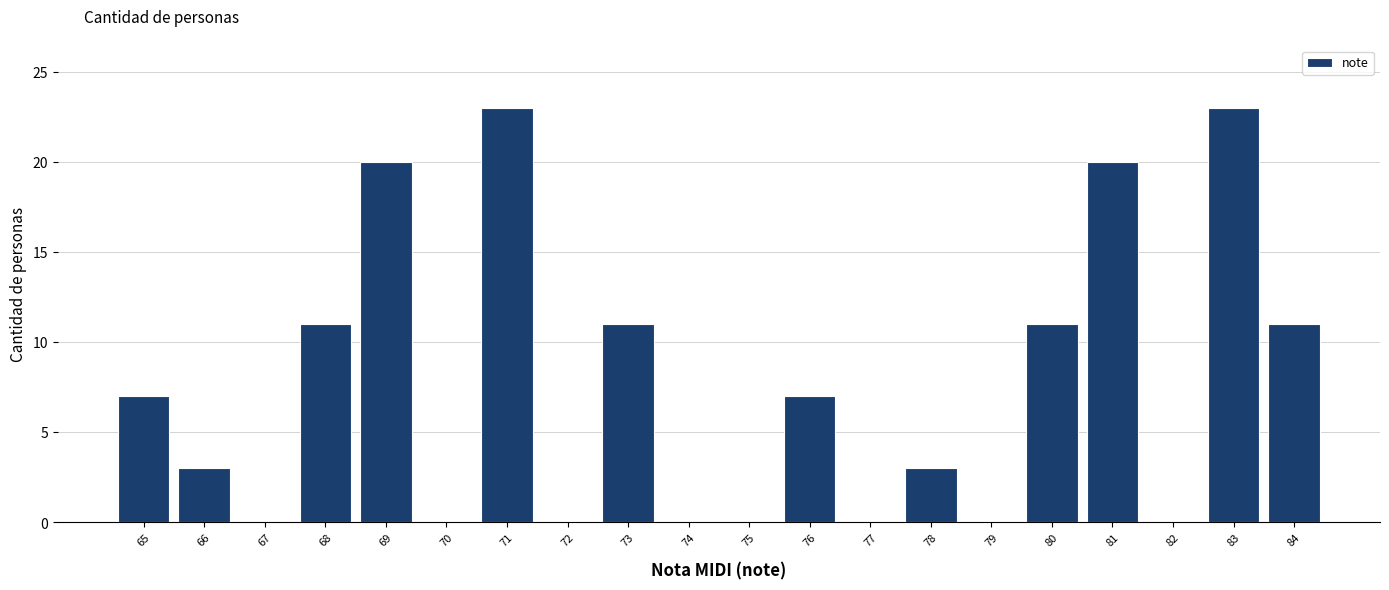

Reading left to right, list all the values displayed in this chart.

65=7	66=3	67=0	68=11	69=20	70=0	71=23	72=0	73=11	74=0	75=0	76=7	77=0	78=3	79=0	80=11	81=20	82=0	83=23	84=11